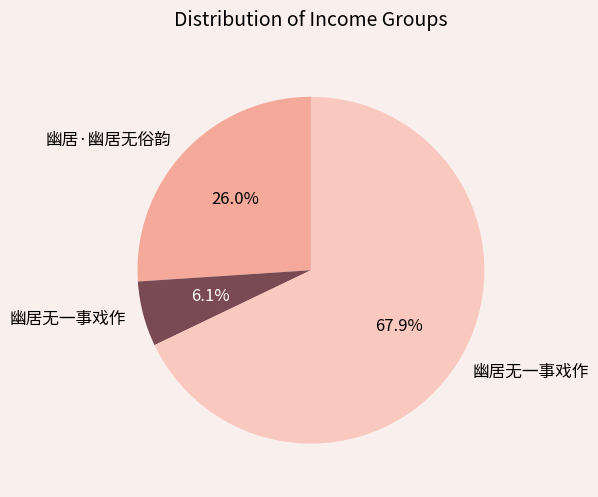

Is there a majority slice in this chart?

Yes